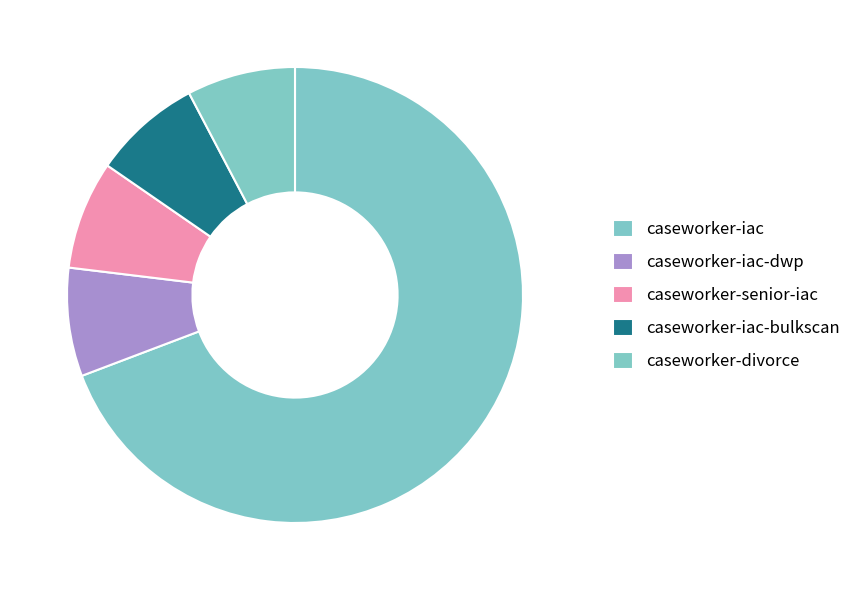

To the nearest percent, what is the average slice percentage?

20%